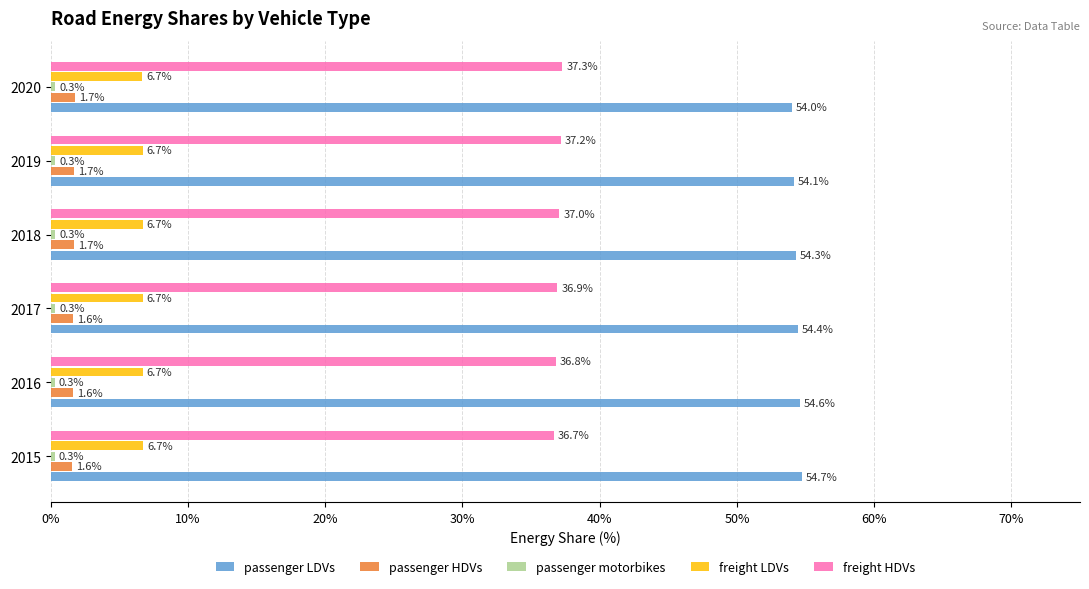

At how many categories does at least one series exceed 45?

6